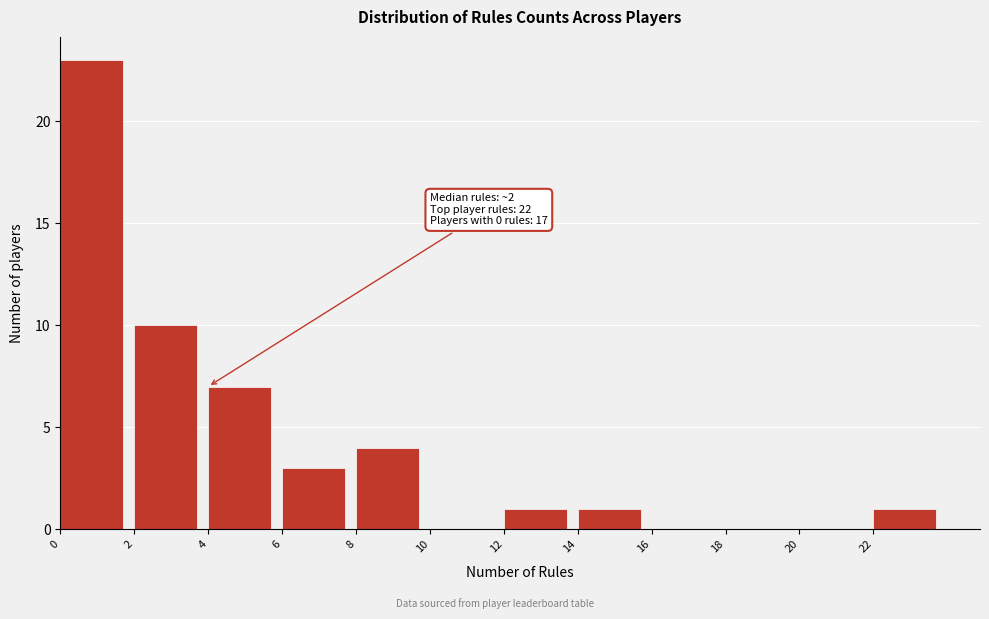

Over which range of the x-axis is the bar tallest?

0 to 2